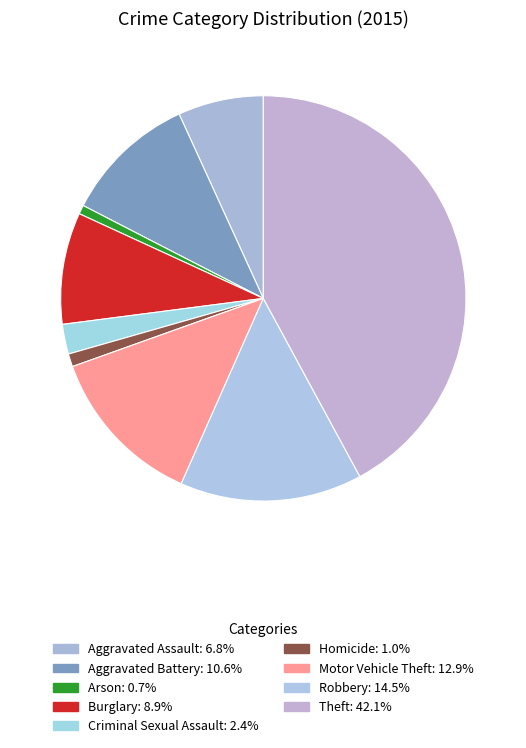

Approximately how many times larger is the value at Burglary compared to Theft?

0.2